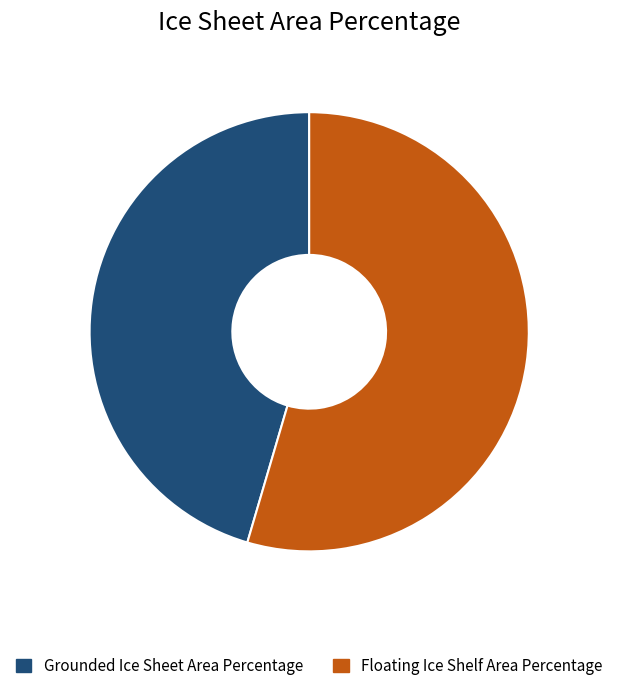

Which slice represents more than half of the pie?

Floating Ice Shelf Area Percentage